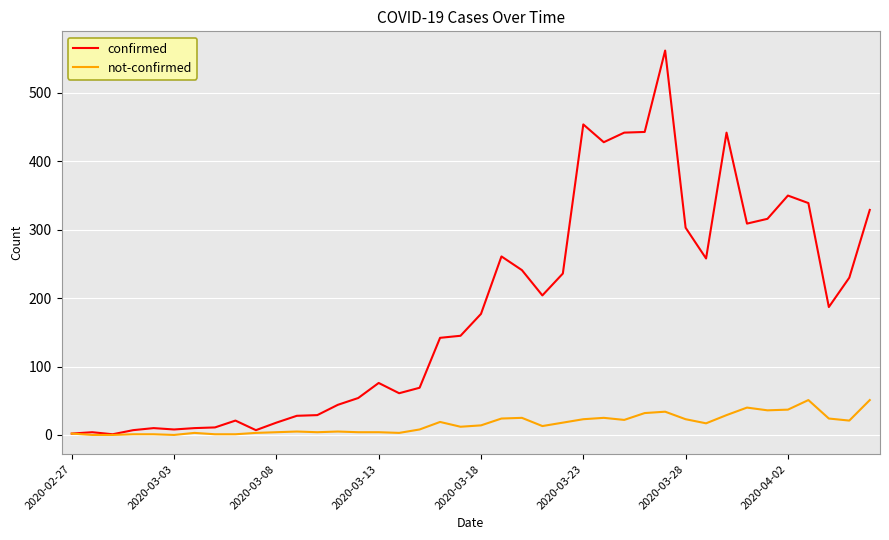

Which series has the largest range (max minus min)?

confirmed